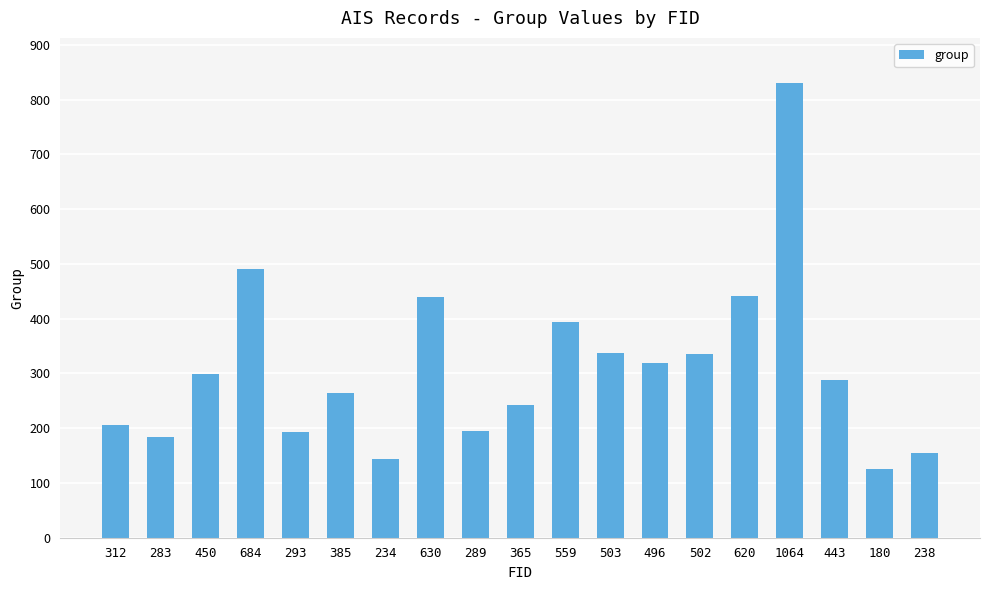

Is it true that the value at 496 is 151?

False